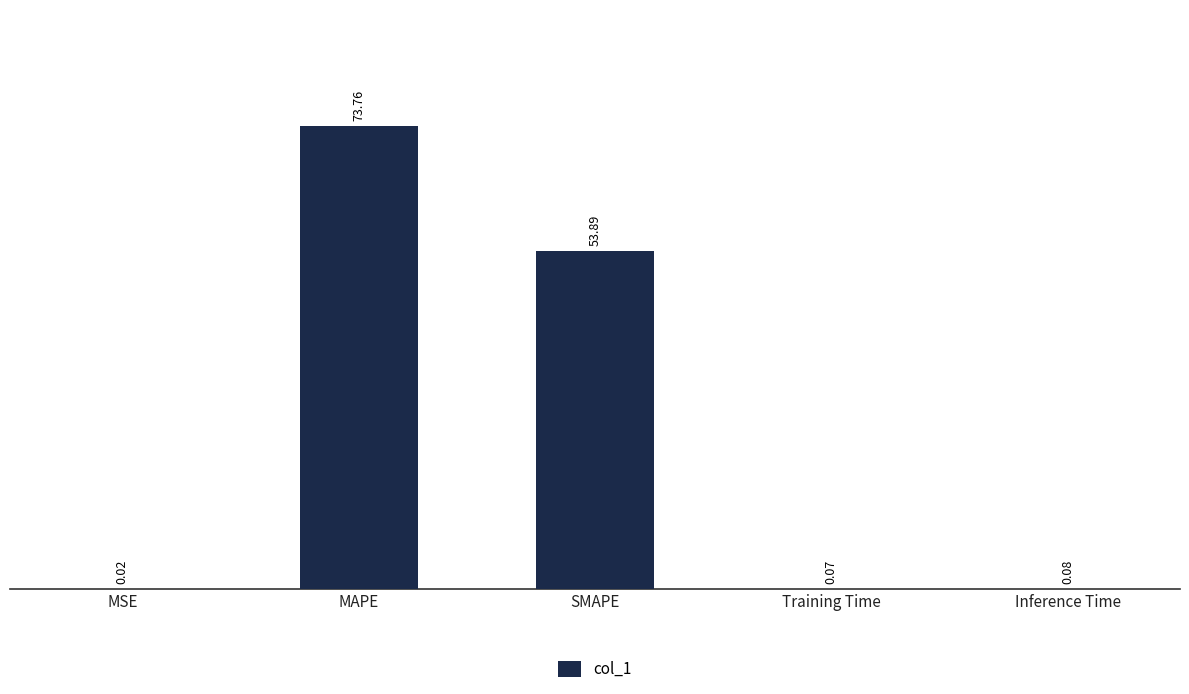

Approximately how many times larger is the value at SMAPE compared to MAPE?

0.7